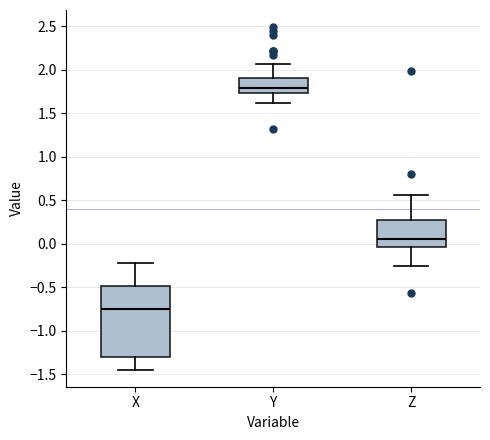

Which box is the tallest, from its lower edge to its upper edge?

X